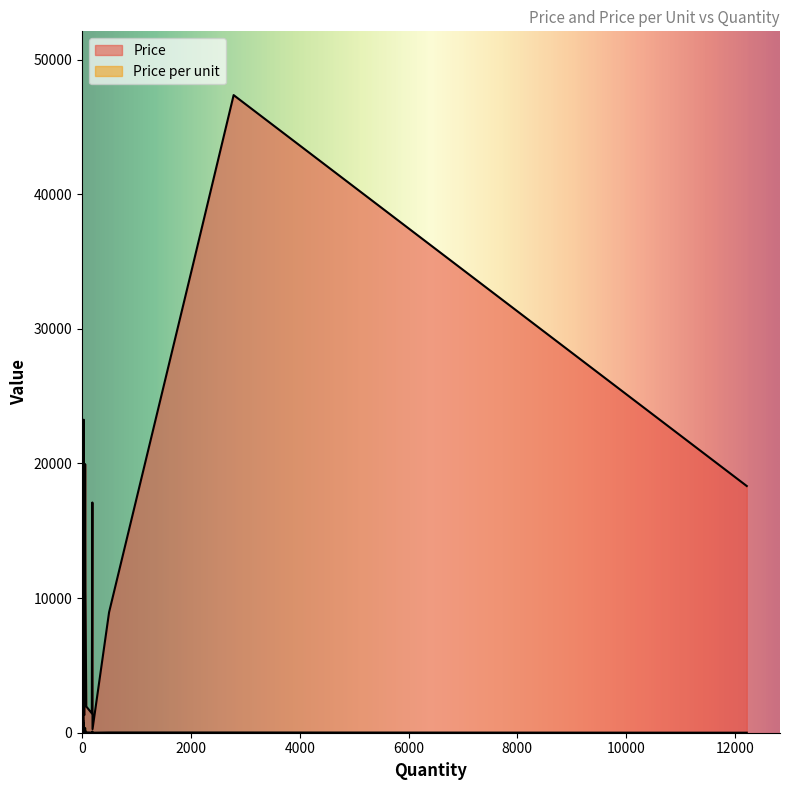

Between 0 and 31, which is larger?

31